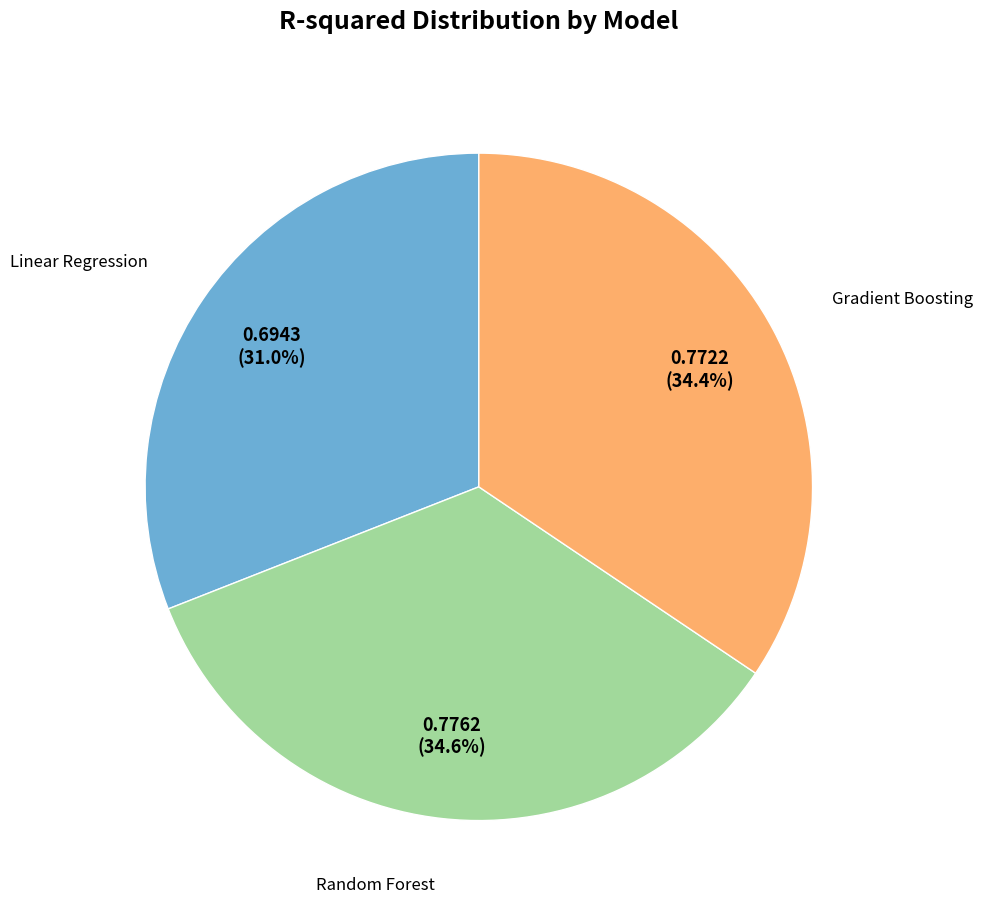

To the nearest percent, what is the average slice percentage?

33%